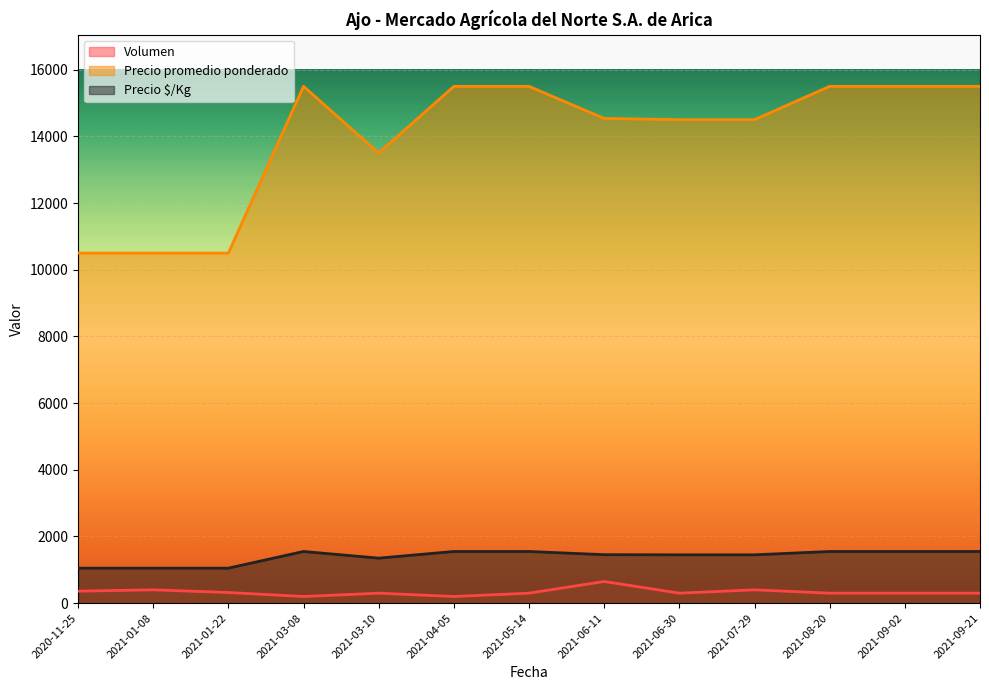

Where is Precio $/Kg nearest to the value 1300?

2021-03-10